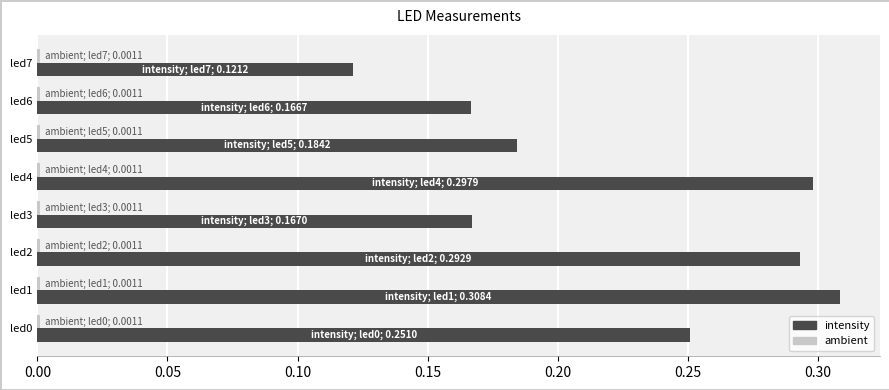

Which series has the largest range (max minus min)?

intensity